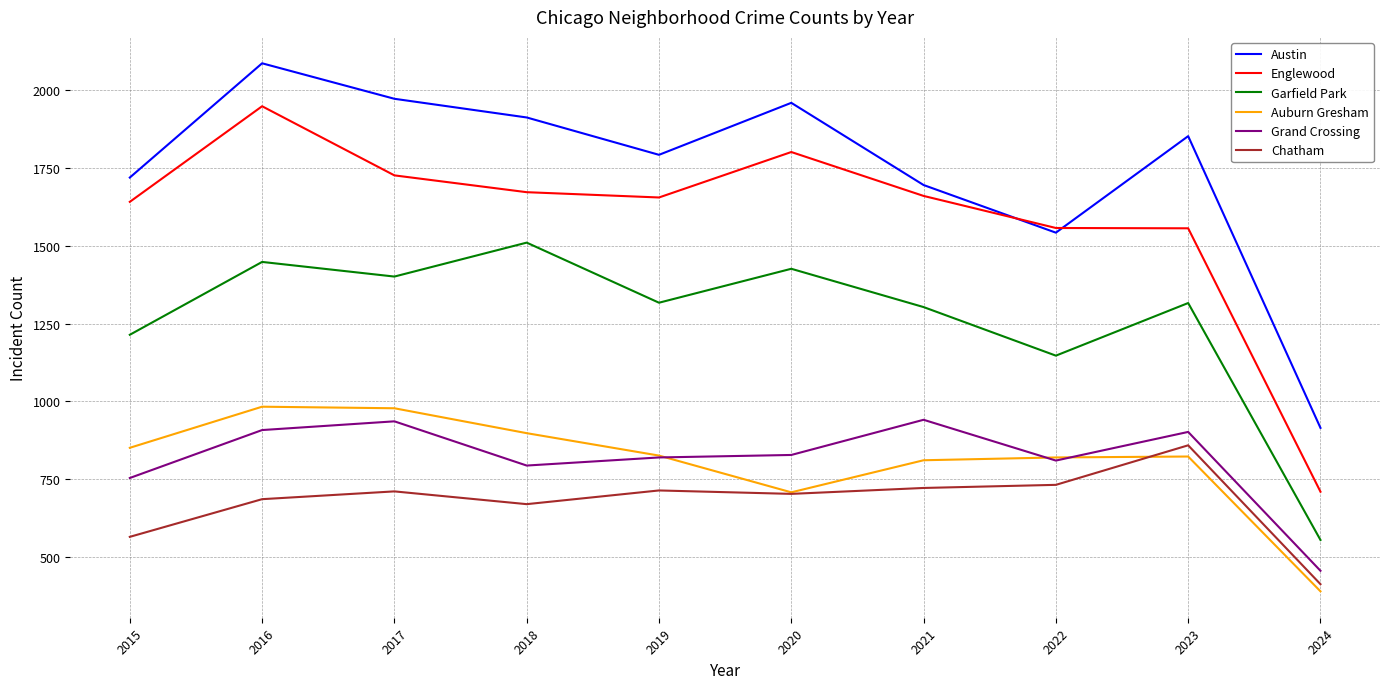

Rank the series at 2015 from lowest to highest value.

Chatham, Grand Crossing, Auburn Gresham, Garfield Park, Englewood, Austin